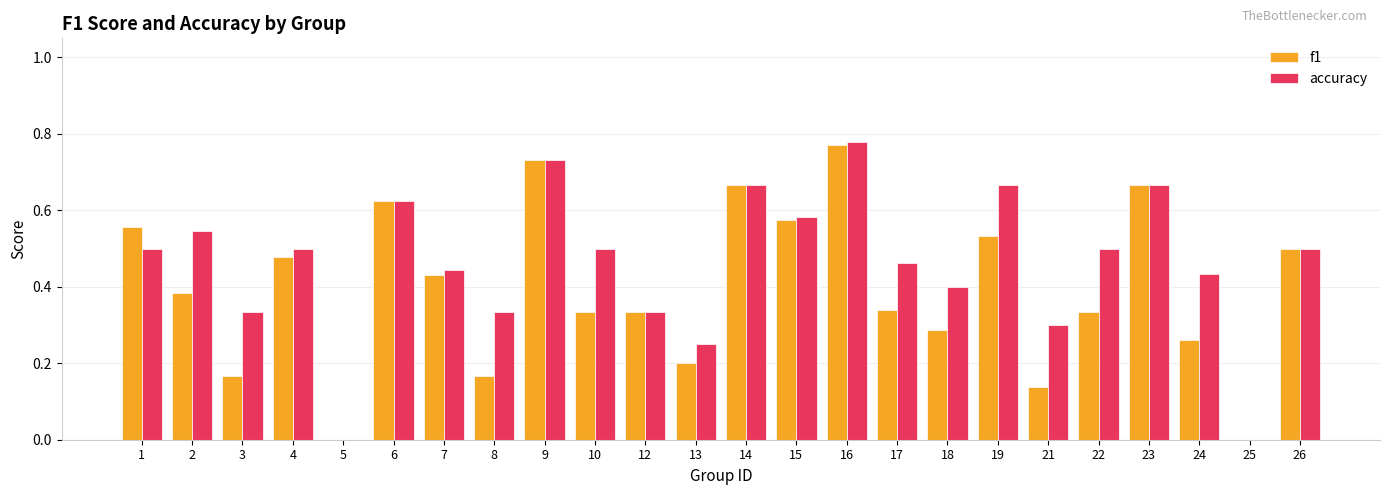

The value of f1 at 12 is 0.6. True or false?

False